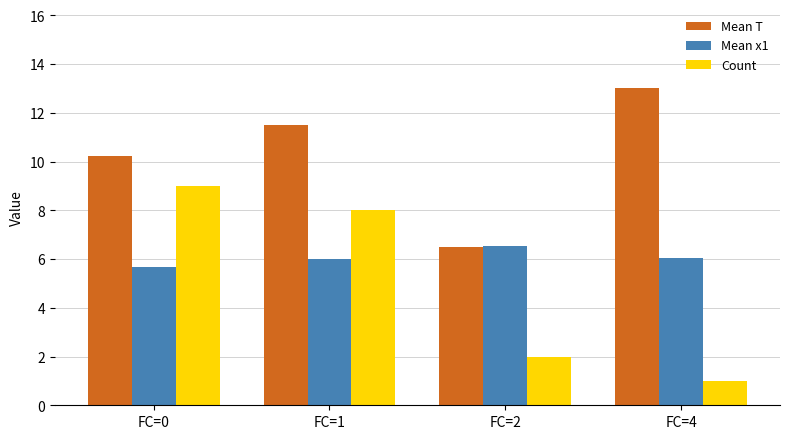

List the series in order of their peak value, lowest first.

Mean x1, Count, Mean T